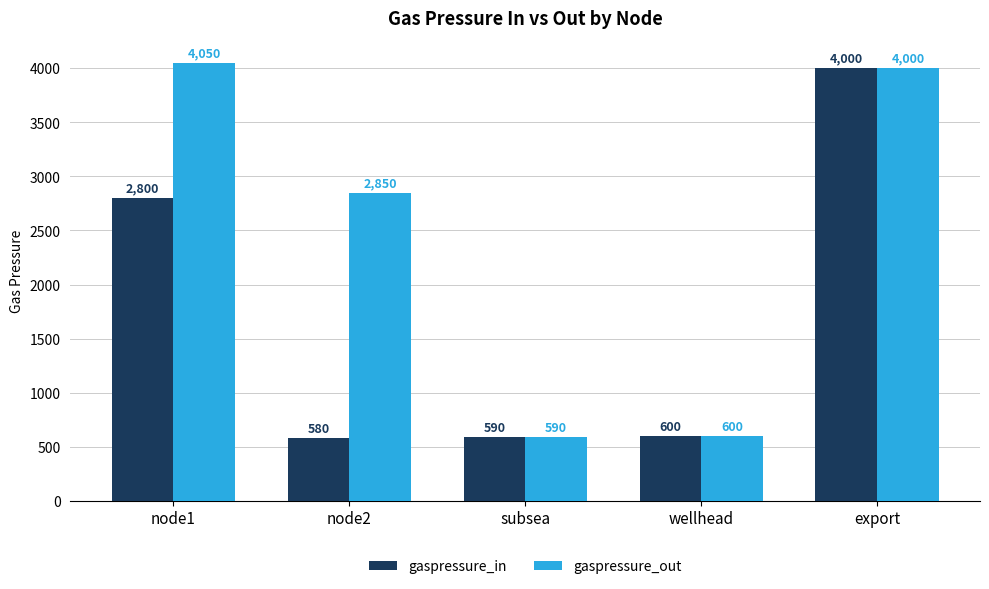

Rank the categories by gaspressure_in value from highest to lowest.

export, node1, wellhead, subsea, node2